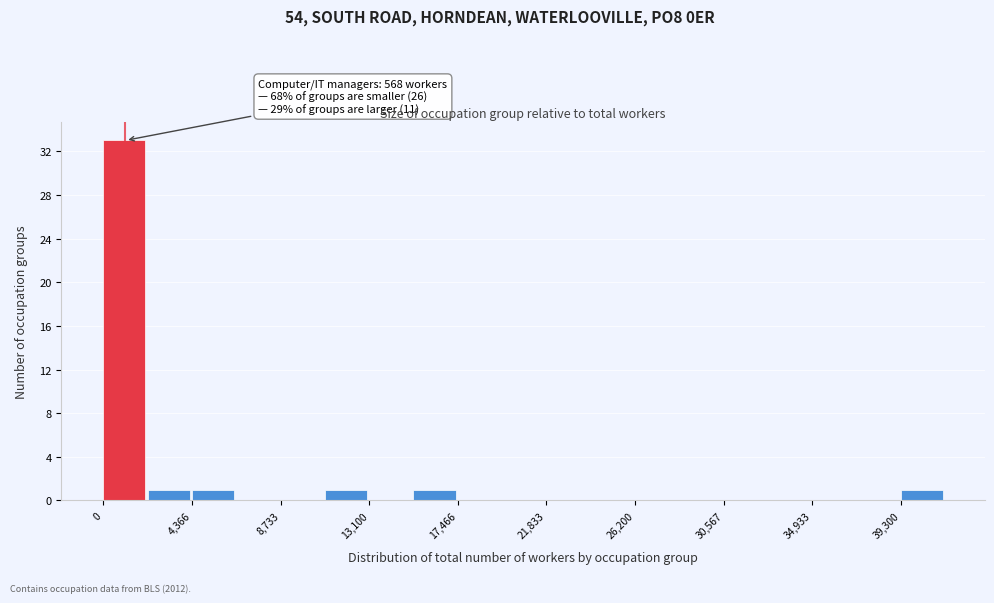

Over which range of the x-axis is the bar tallest?

0 to 2000